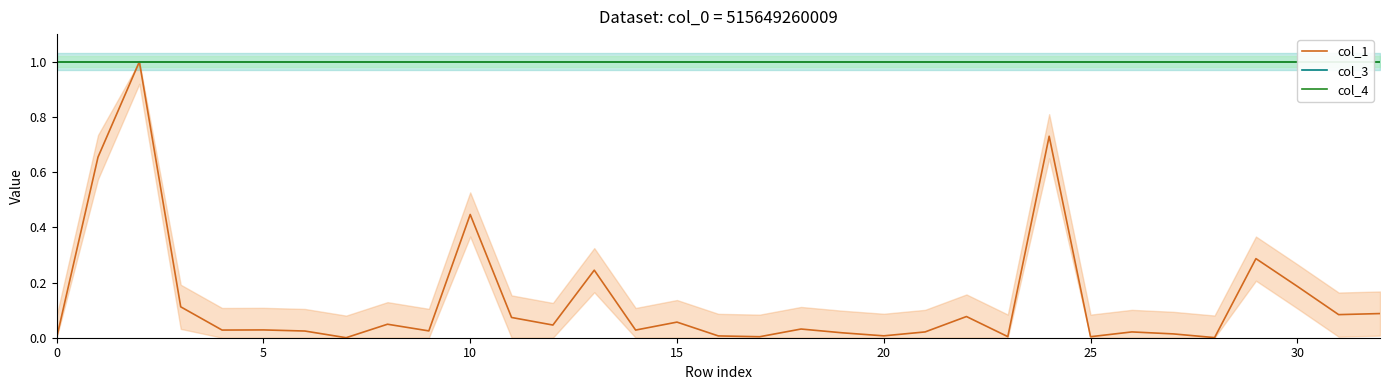

Rank the series by their maximum value, from highest to lowest.

col_3, col_4, col_1